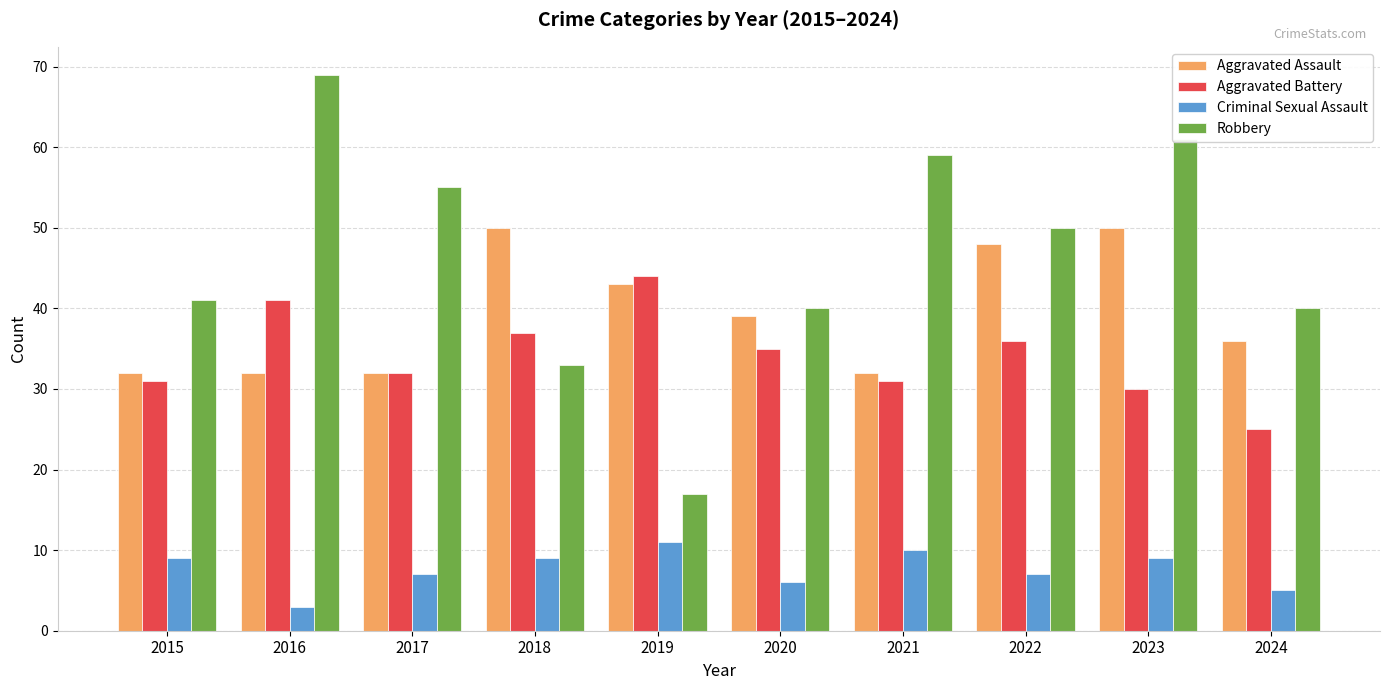

How many distinct data groups are displayed?

4